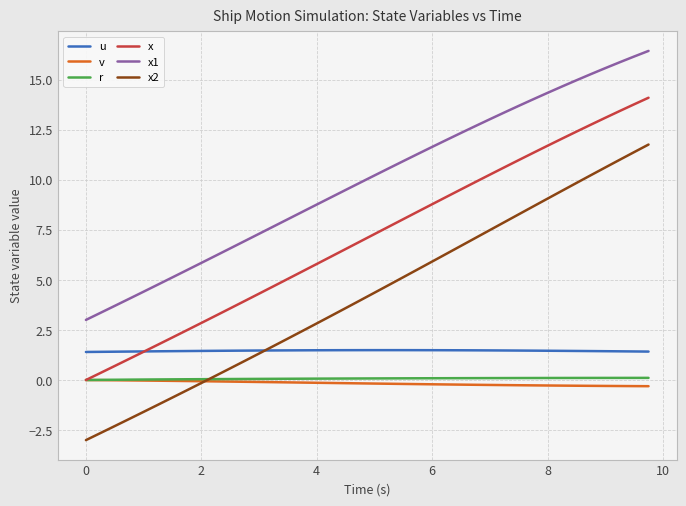

What is the difference between the second highest and minimum values in the r series?

0.1